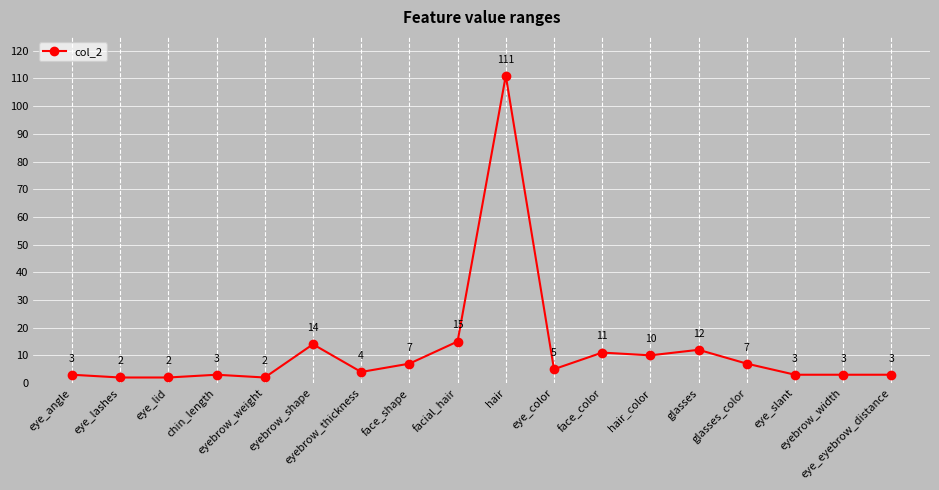

True or false: the data has more than 0 interior local peaks.

True